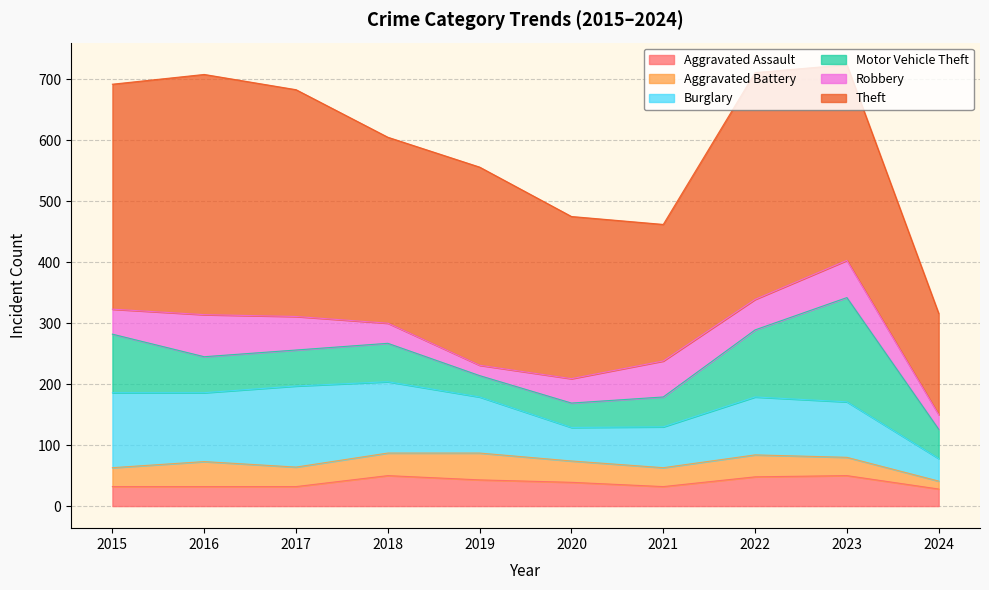

Reading right to left, extract all data points from this chart.

Aggravated Assault: 2024=28	2023=50	2022=48	2021=32	2020=39	2019=43	2018=50	2017=32	2016=32	2015=32
Aggravated Battery: 2024=13	2023=30	2022=36	2021=31	2020=35	2019=44	2018=37	2017=32	2016=41	2015=31
Burglary: 2024=37	2023=91	2022=95	2021=67	2020=55	2019=92	2018=117	2017=133	2016=113	2015=123
Motor Vehicle Theft: 2024=48	2023=171	2022=110	2021=49	2020=40	2019=35	2018=63	2017=59	2016=59	2015=96
Robbery: 2024=24	2023=61	2022=50	2021=59	2020=40	2019=17	2018=33	2017=55	2016=69	2015=41
Theft: 2024=166	2023=321	2022=372	2021=224	2020=266	2019=325	2018=305	2017=372	2016=394	2015=369